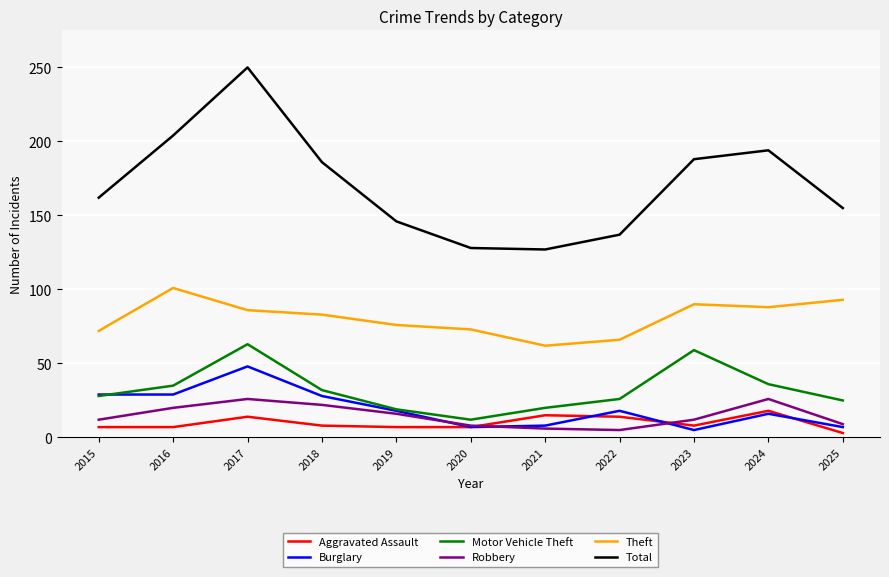

True or false: Theft and Total intersect in this chart.

False